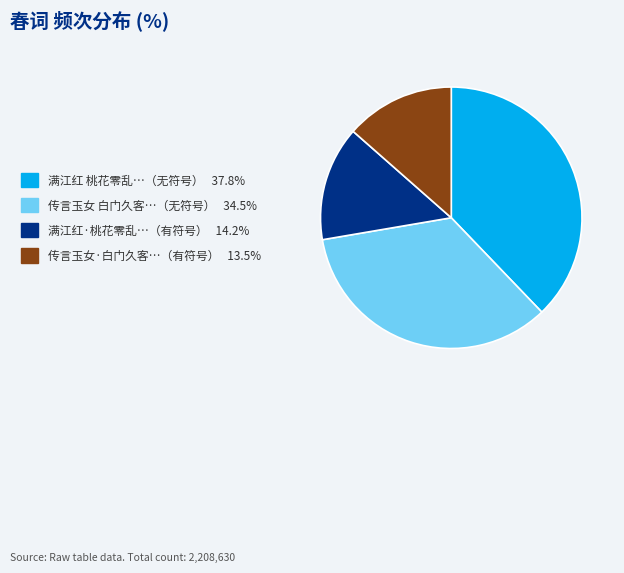

Is there any slice that represents more than half of the pie?

No